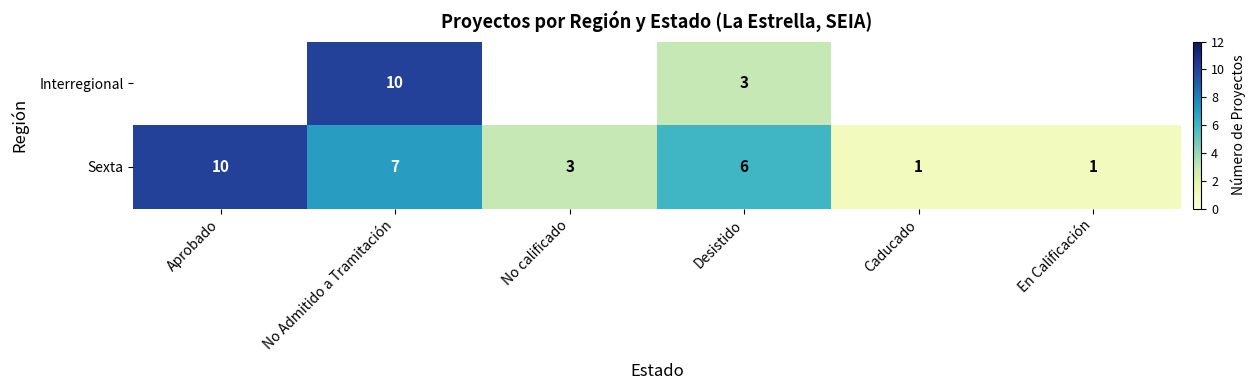

Between No calificado and Caducado, which is larger?

No calificado